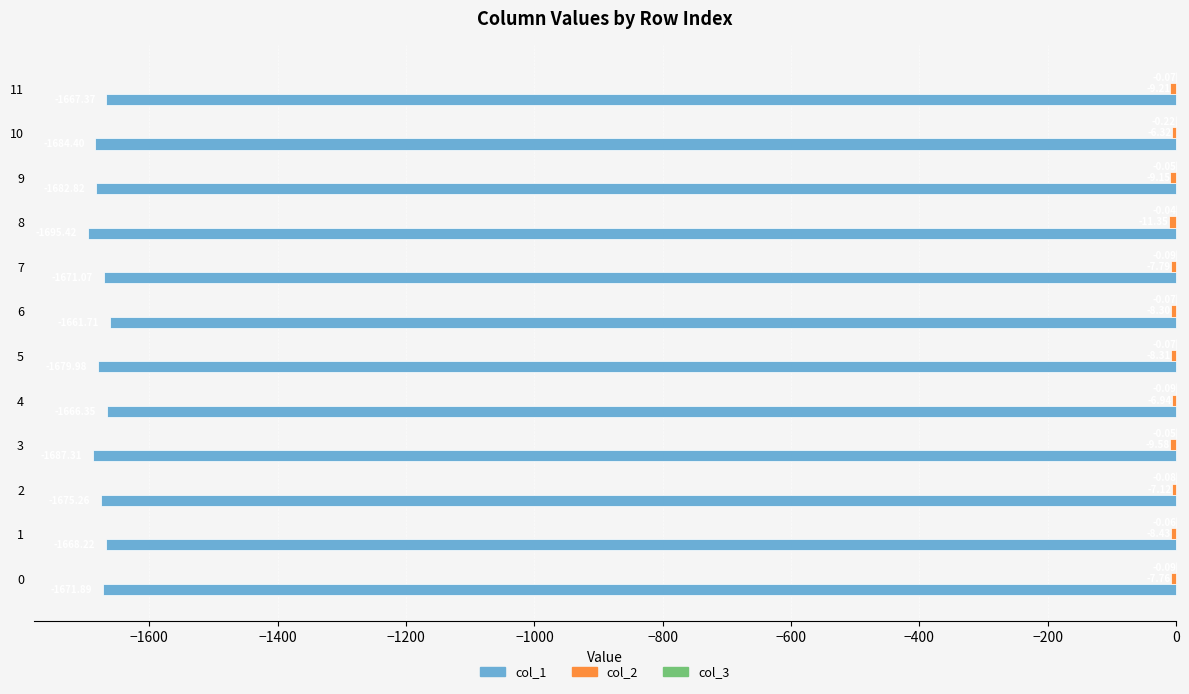

What is the sum of the col_1 values at 11 and 2?

-3342.6